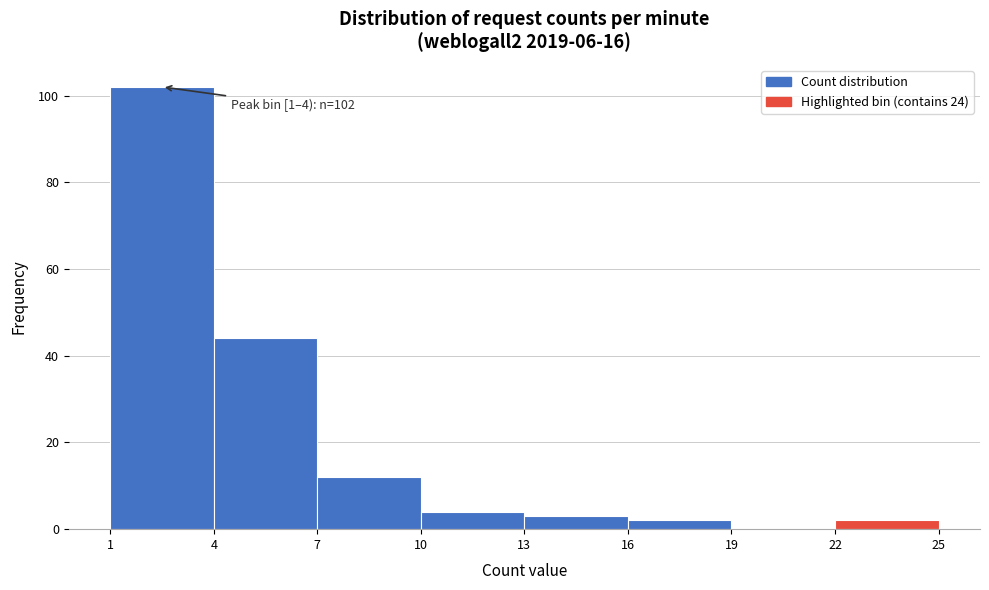

Over which range of the x-axis is the bar tallest?

1 to 4